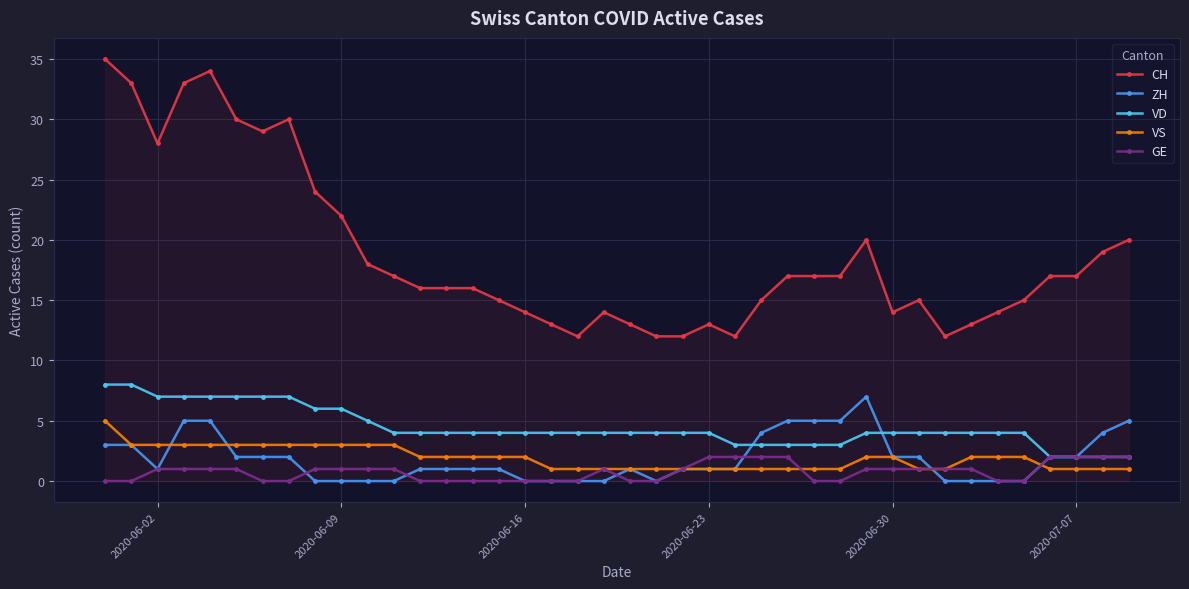

True or false: CH and VD intersect in this chart.

False